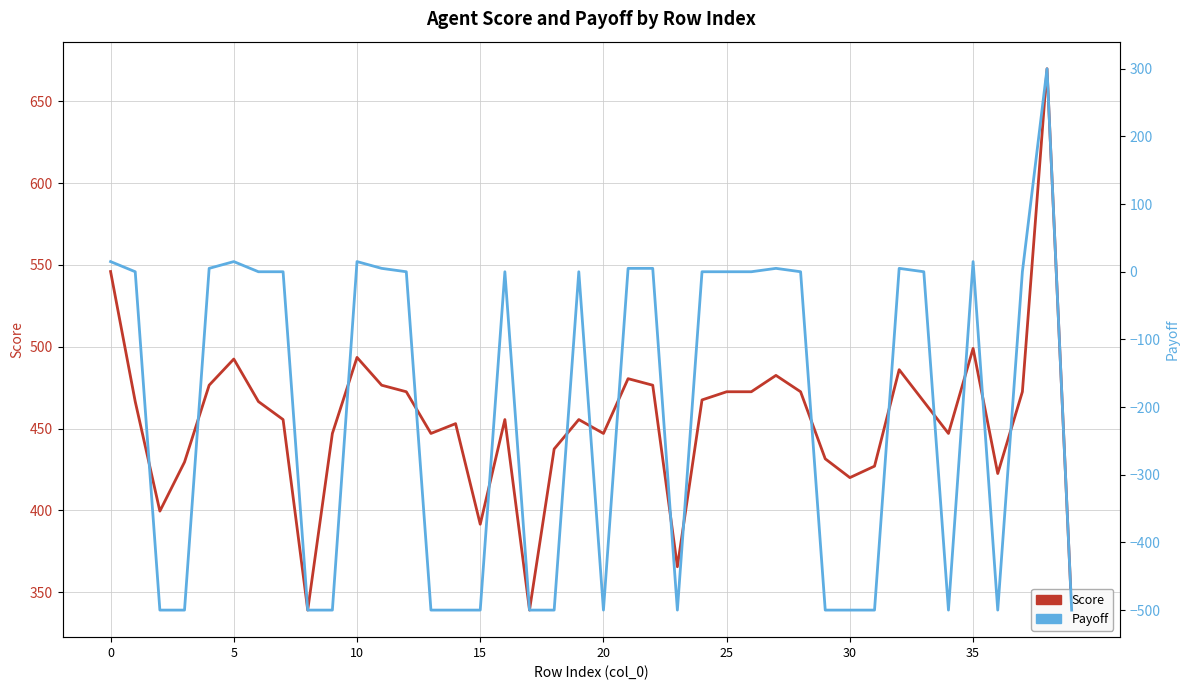

True or false: Score and Payoff intersect in this chart.

False